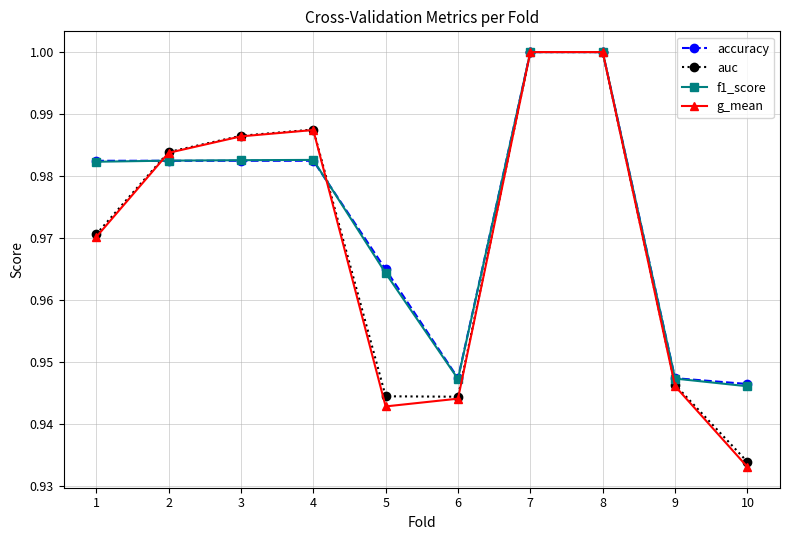

What is the sum of all accuracy values?

9.7